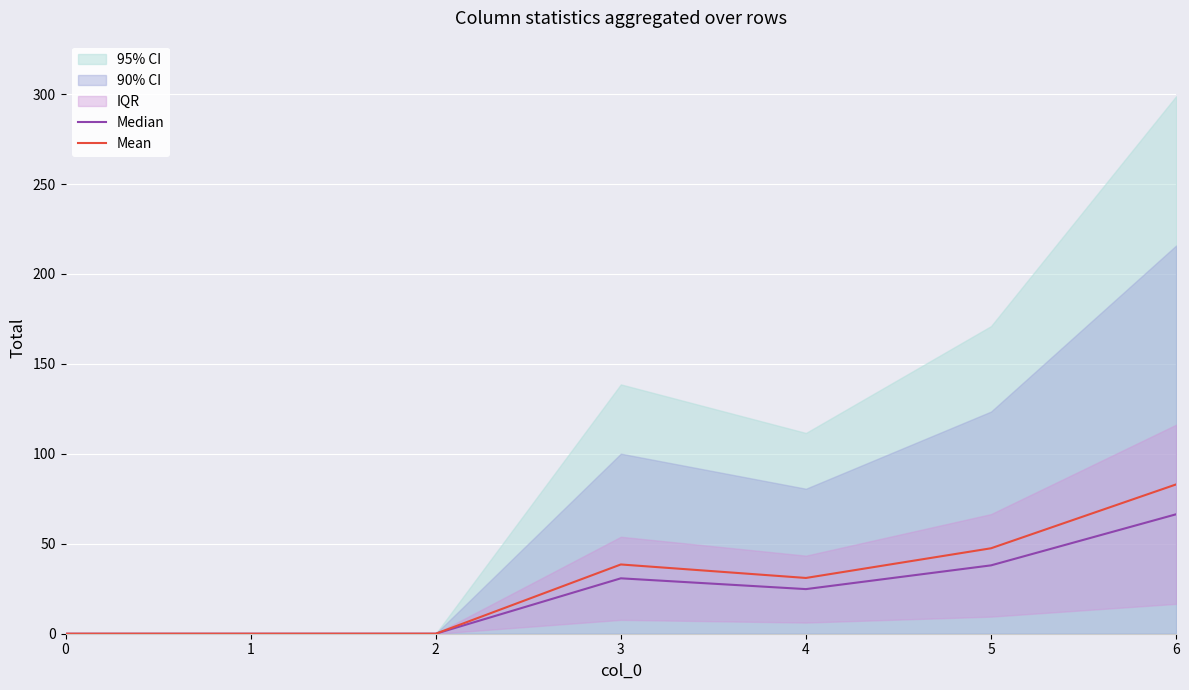

The value of Median at 6 is 107.8. True or false?

False